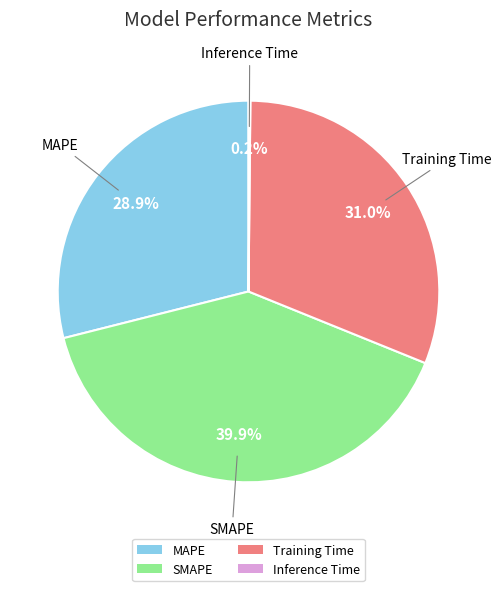

Which category has the biggest portion of the pie?

SMAPE